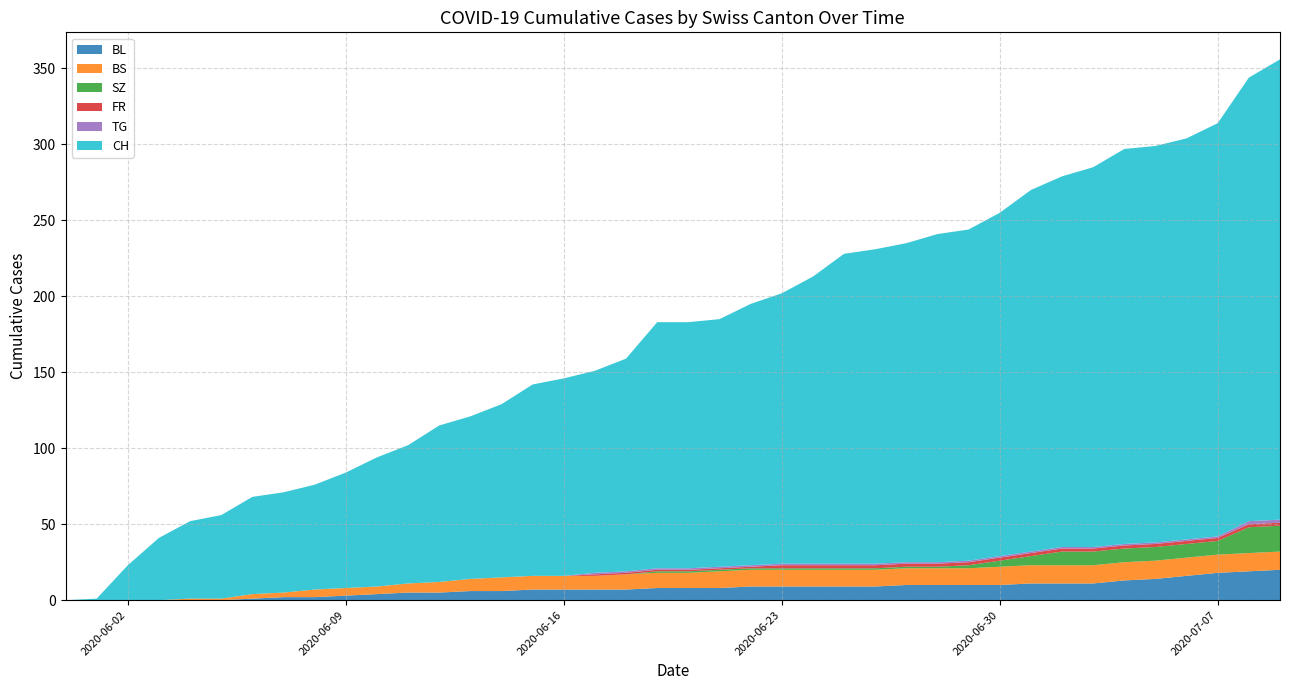

Reading left to right, extract all data points from this chart.

CH: 0	1	23	41	51	55	64	66	69	76	85	91	103	107	114	126	130	133	140	162	162	163	172	178	189	204	207	210	216	218	226	238	244	250	260	261	264	272	292	303
BL: 0	0	0	0	0	0	1	2	2	3	4	5	5	6	6	7	7	7	7	8	8	8	9	9	9	9	9	10	10	10	10	11	11	11	13	14	16	18	19	20
BS: 0	0	0	0	1	1	3	3	5	5	5	6	7	8	9	9	9	9	10	10	10	11	11	11	11	11	11	11	11	11	12	12	12	12	12	12	12	12	12	12
SZ: 0	0	0	0	0	0	0	0	0	0	0	0	0	0	0	0	0	0	0	1	1	1	1	1	1	1	1	1	1	2	4	6	9	9	9	9	9	9	17	17
FR: 0	0	0	0	0	0	0	0	0	0	0	0	0	0	0	0	0	1	1	1	1	1	1	2	2	2	2	2	2	2	2	2	2	2	2	2	2	2	2	2
TG: 0	0	0	0	0	0	0	0	0	0	0	0	0	0	0	0	0	1	1	1	1	1	1	1	1	1	1	1	1	1	1	1	1	1	1	1	1	1	2	2